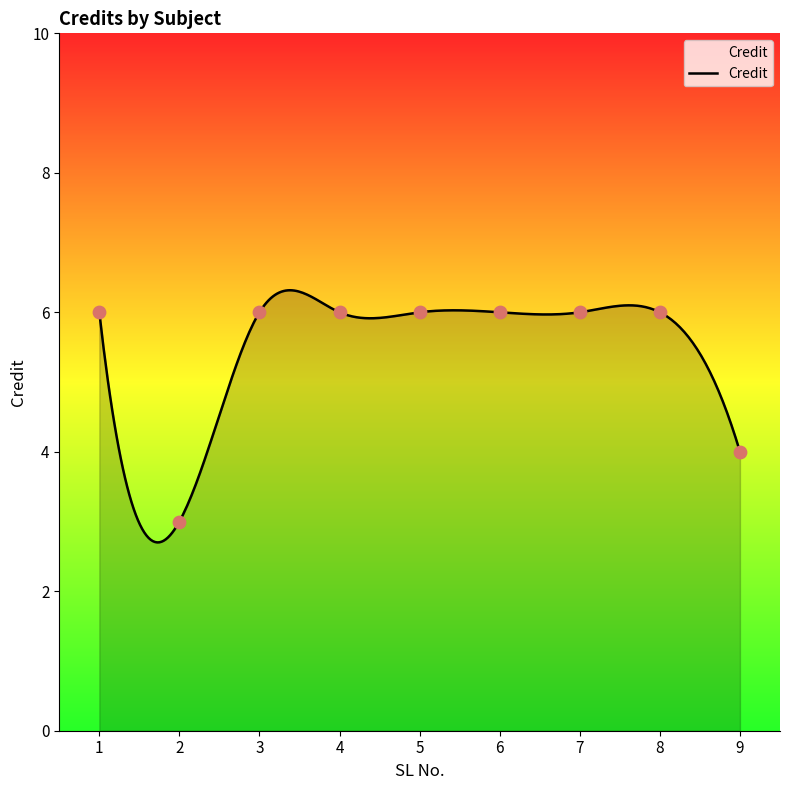

Approximately how many times larger is the value at 1 compared to 9?

1.5